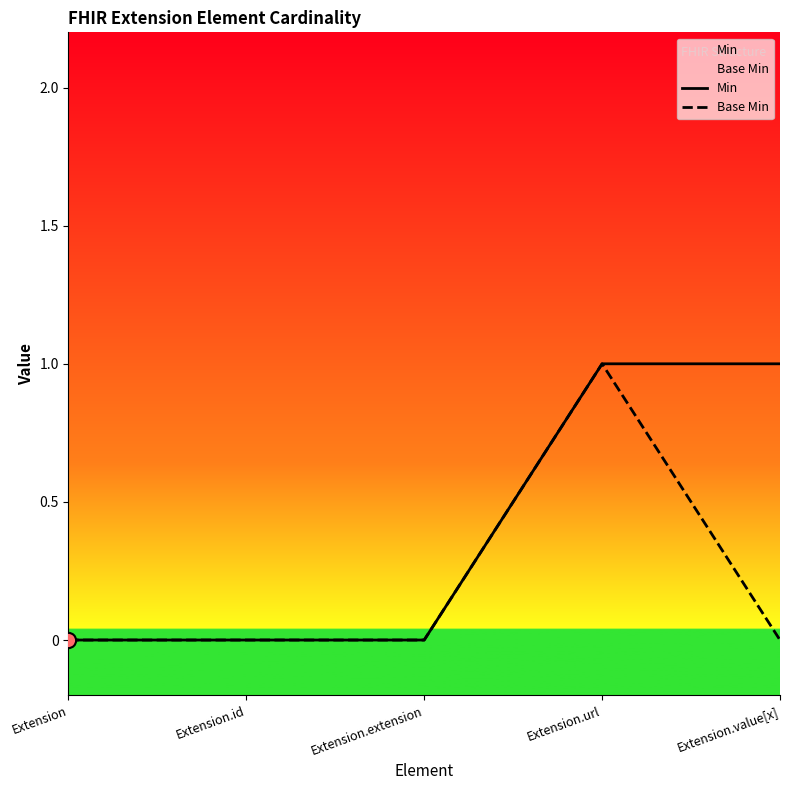

Which series has the widest spread of Y values?

Min